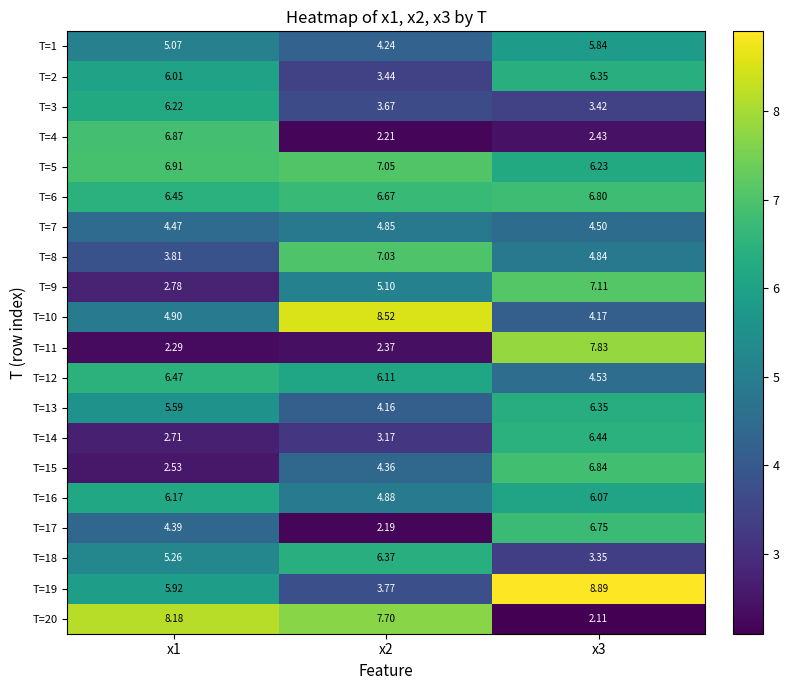

Is the value of T=15 at x3 greater than the value of T=3 at x3?

Yes